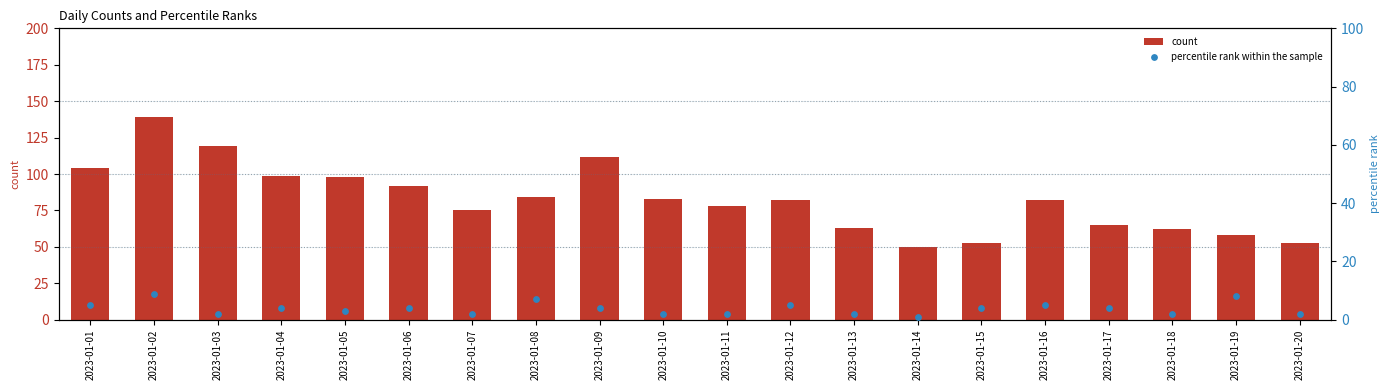

At which category is the sum across all series the highest?

2023-01-02